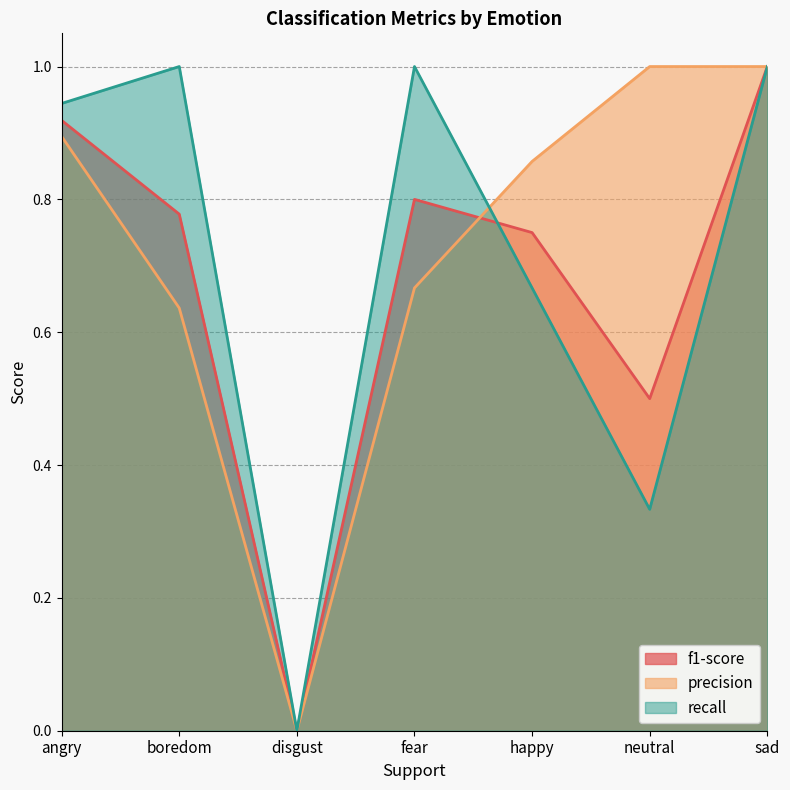

How many data points does each series have?

7